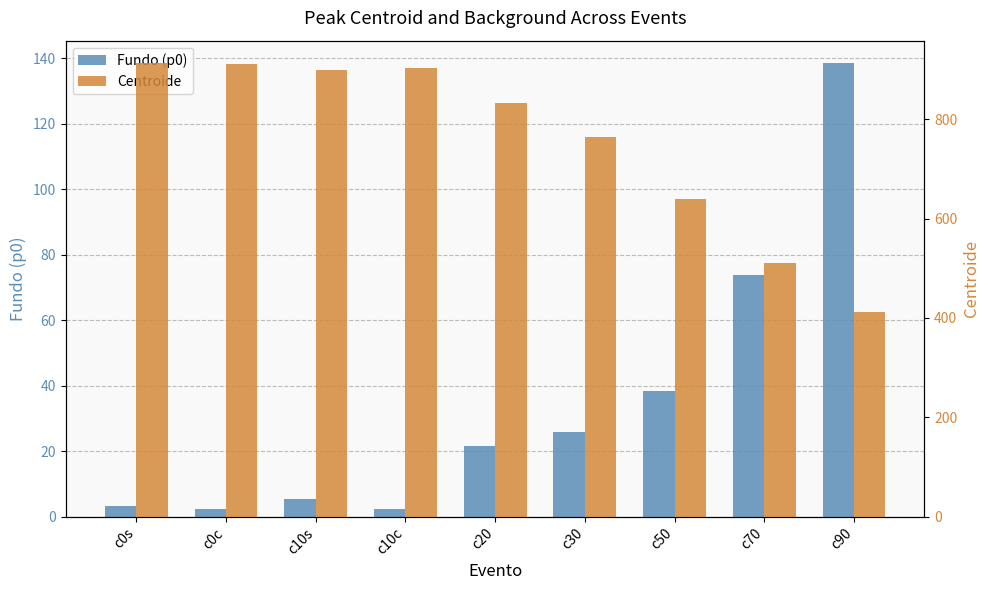

What are all the series names shown in the legend?

Fundo (p0), Centroide